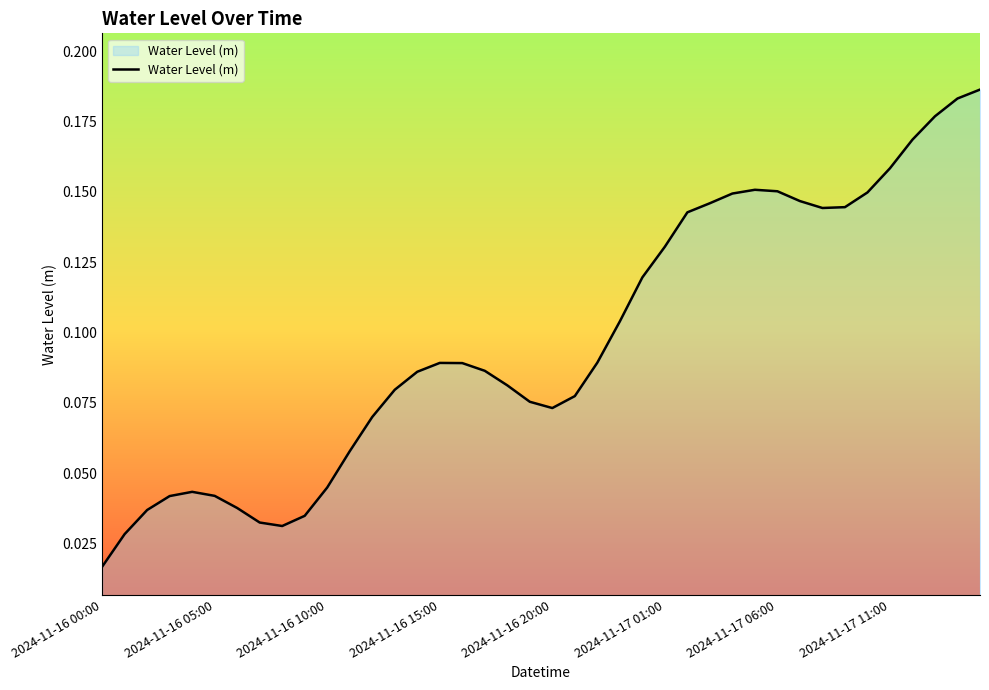

Where is the data nearest to the value 0?

2024-11-16 00:00